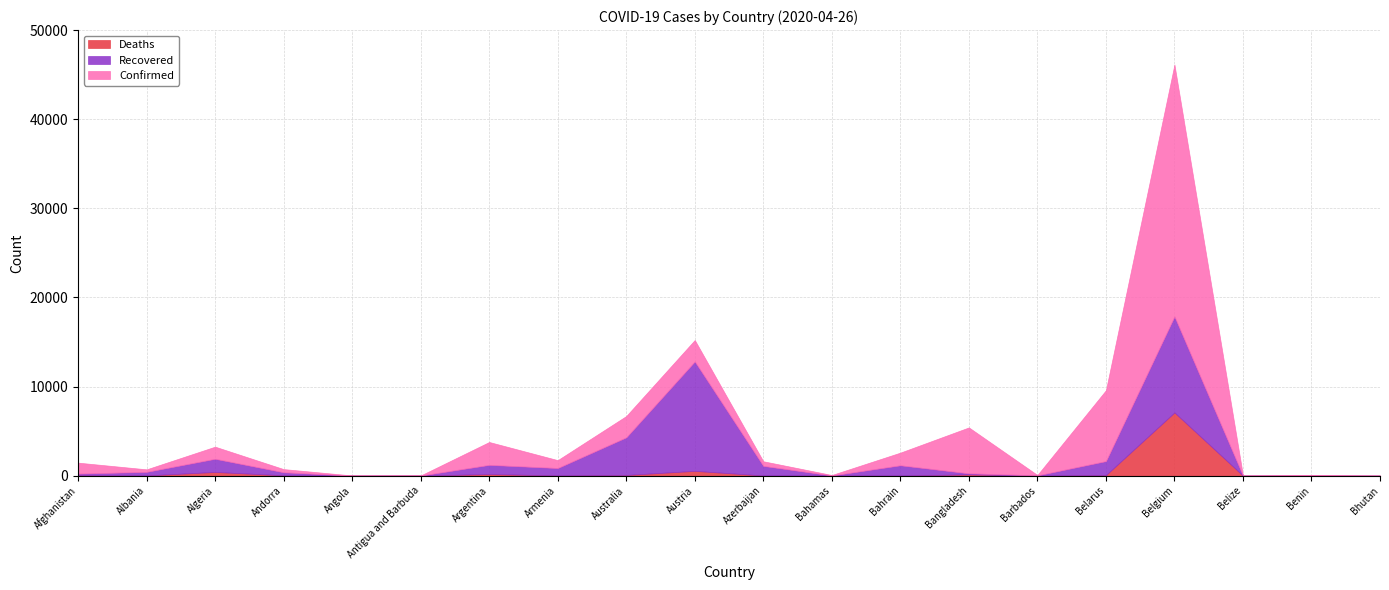

Is the value of Recovered at Albania greater than the value of Deaths at Antigua and Barbuda?

Yes